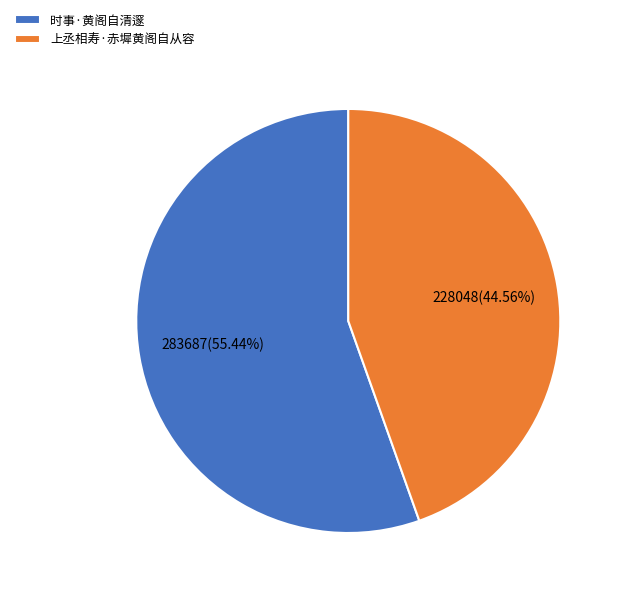

Which category has the smallest portion of the pie?

上丞相寿·赤墀黄阁自从容